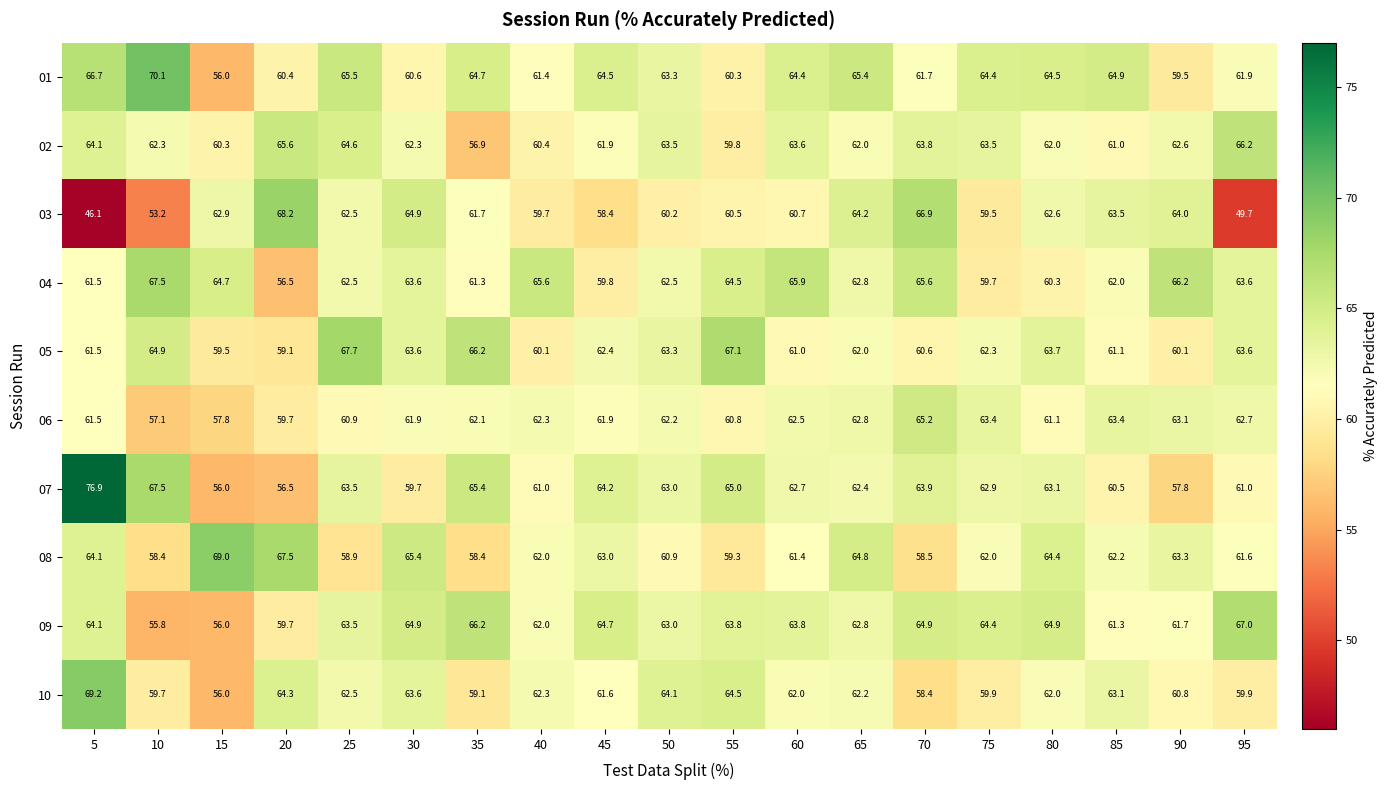

The 07 series shows 60.5 at 85. True or false?

True